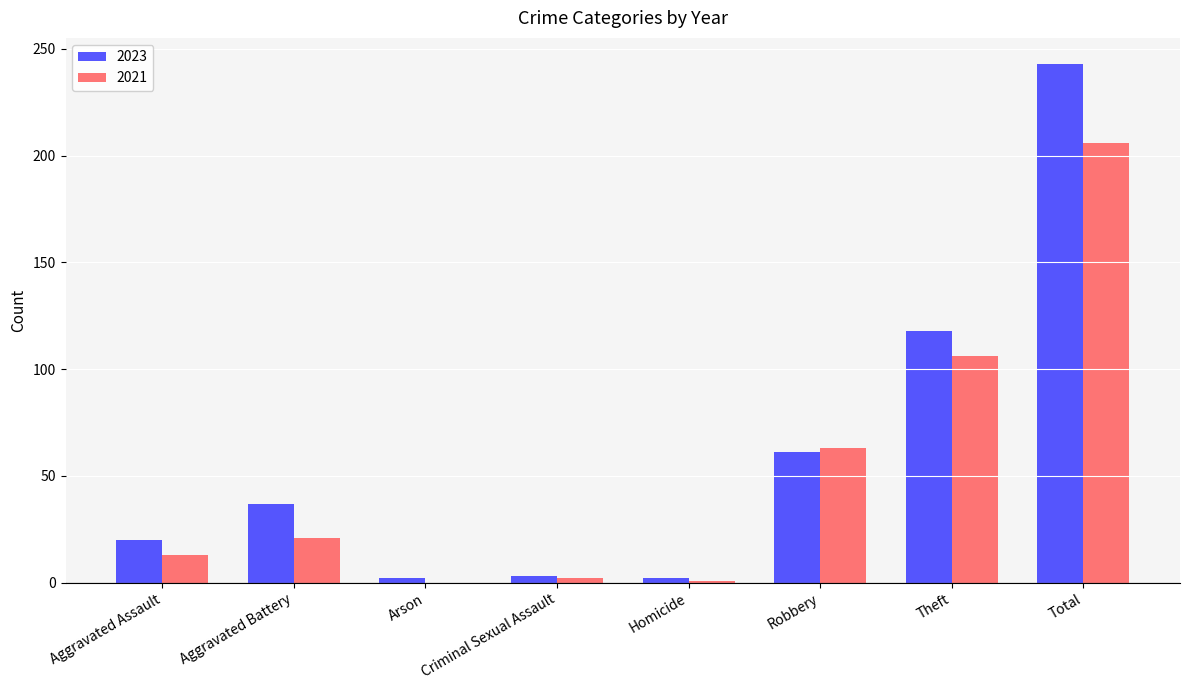

Which series has the largest total across all categories?

2023